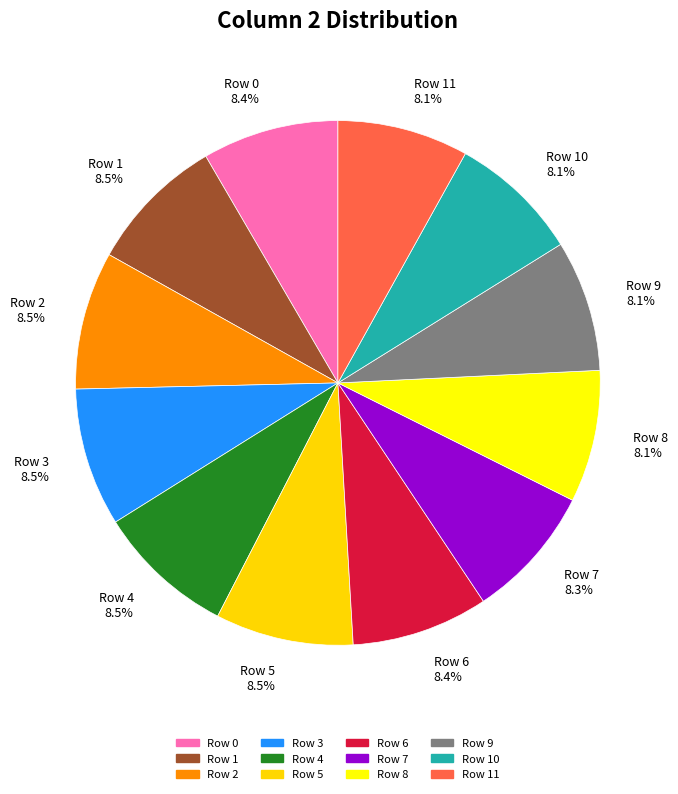

To the nearest percent, what is the average slice percentage?

8%